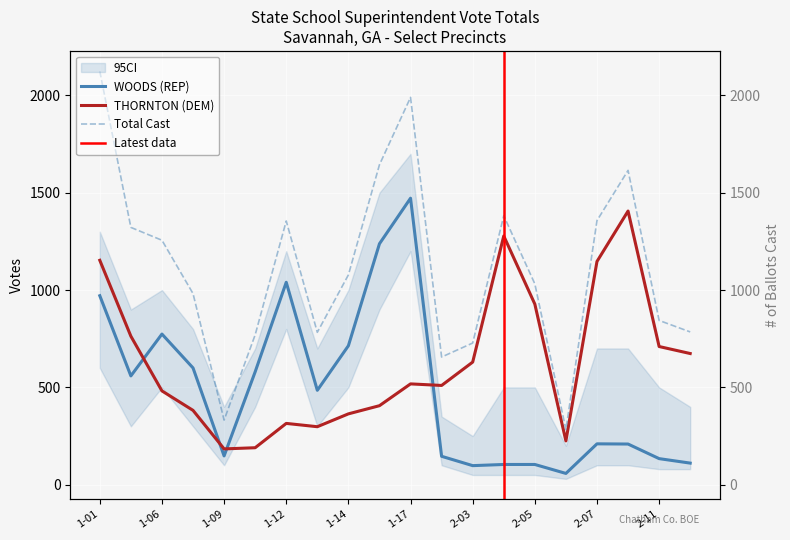

How many data points in WOODS Total Votes are less than 485?

10